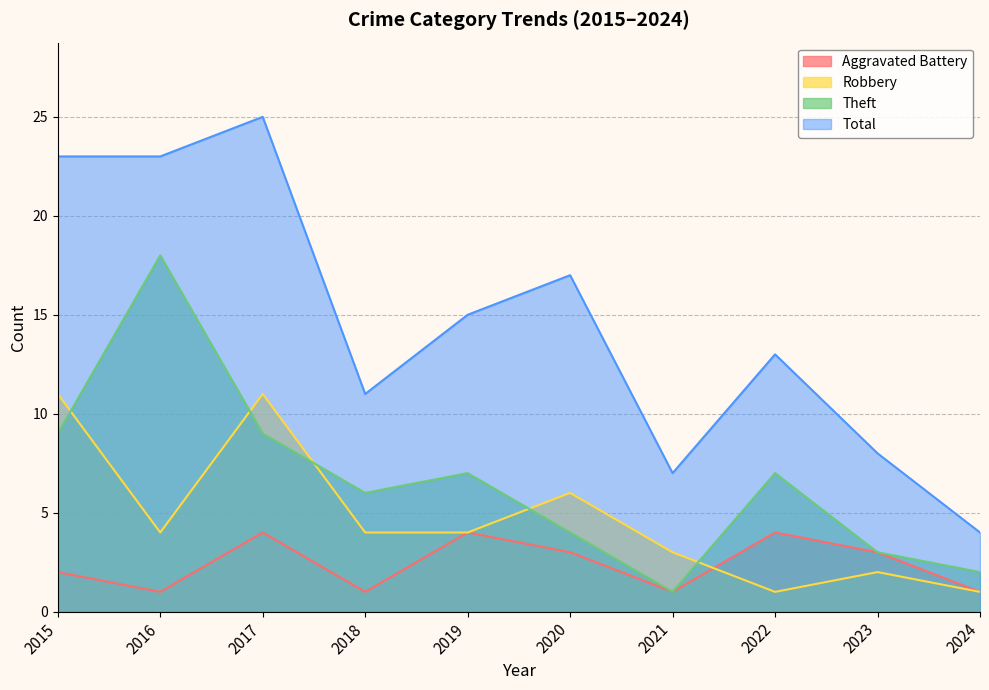

What is the maximum value shown in the chart?

25